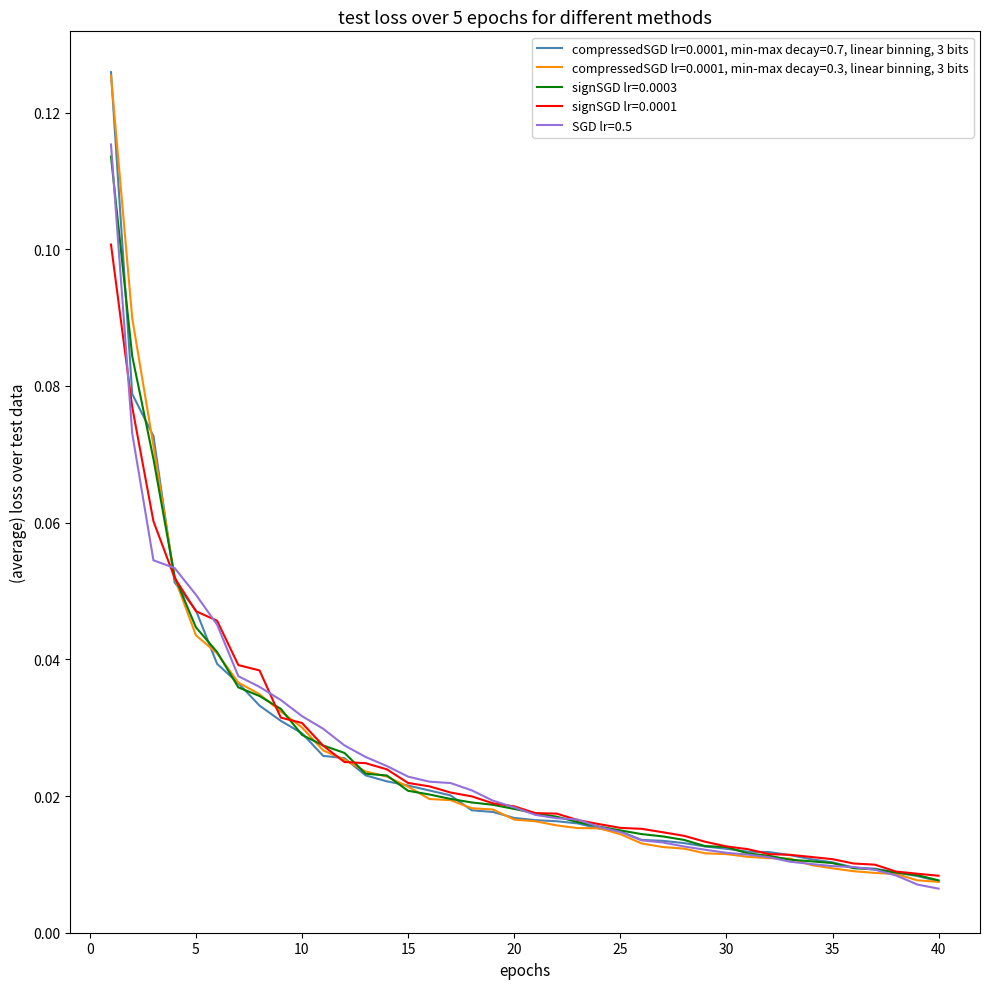

Rank the series by their maximum value, from highest to lowest.

compressedSGD lr=0.0001, min-max decay=0.7, linear binning, 3 bits, compressedSGD lr=0.0001, min-max decay=0.3, linear binning, 3 bits, SGD lr=0.5, signSGD lr=0.0003, signSGD lr=0.0001